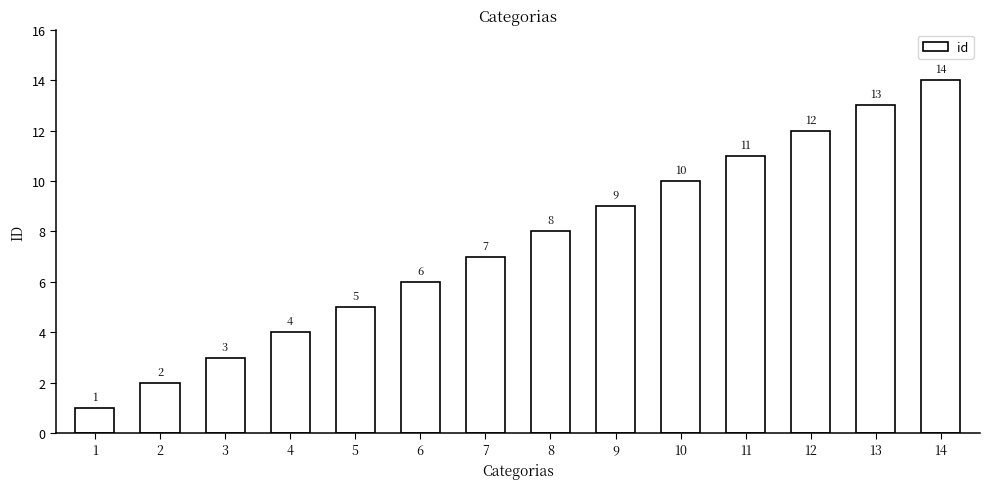

How many bars are there in total?

14